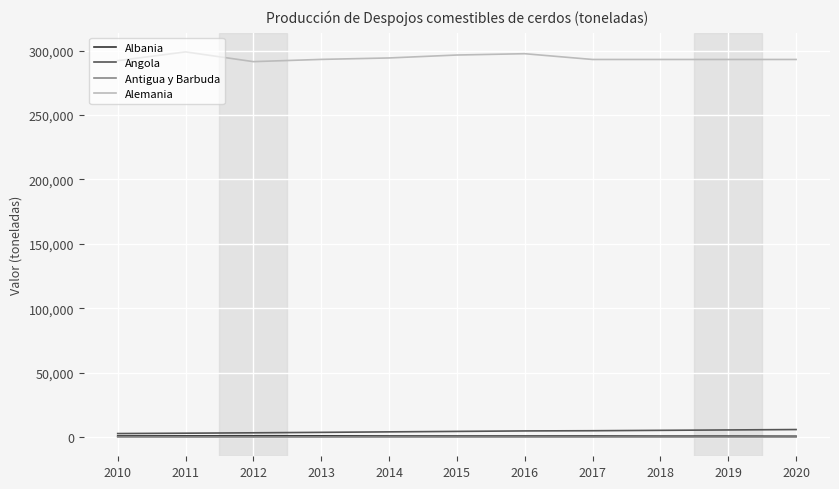

The value of Alemania at 2013 is 189000. True or false?

False